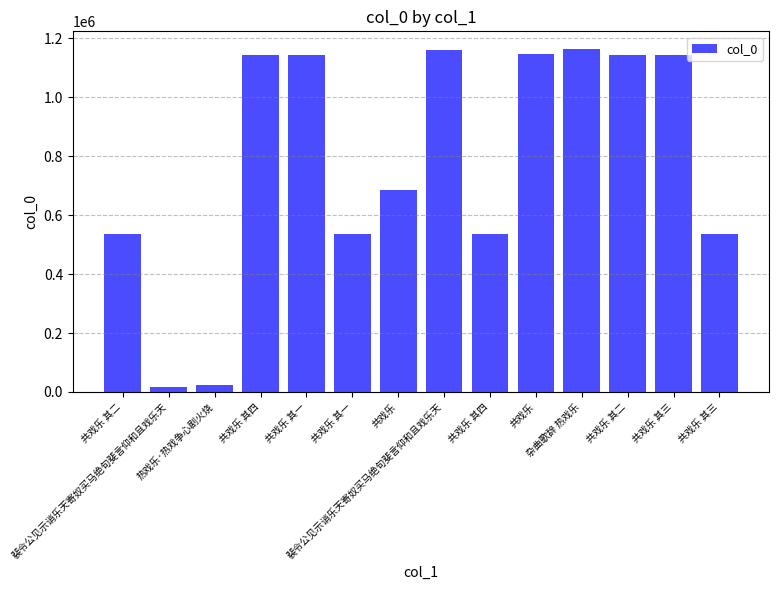

Which label corresponds to the largest value in the chart?

杂曲歌辞 热戏乐